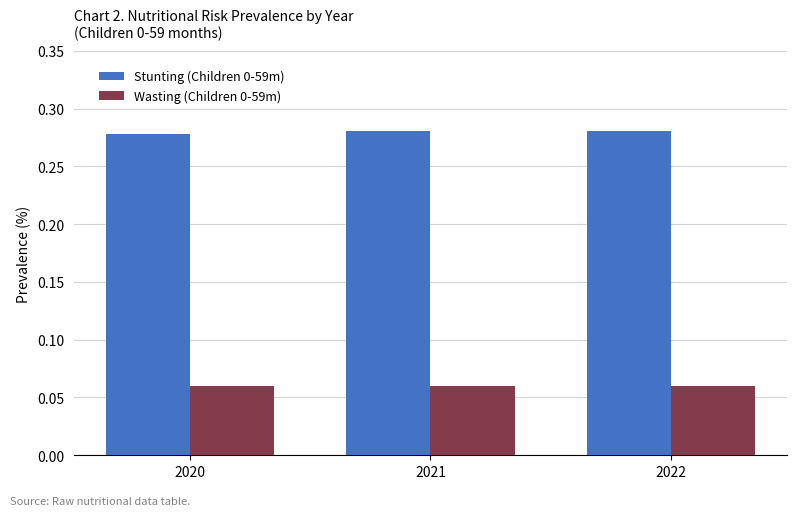

Rank the series by their maximum value, from lowest to highest.

Wasting (Children 0-59m), Stunting (Children 0-59m)